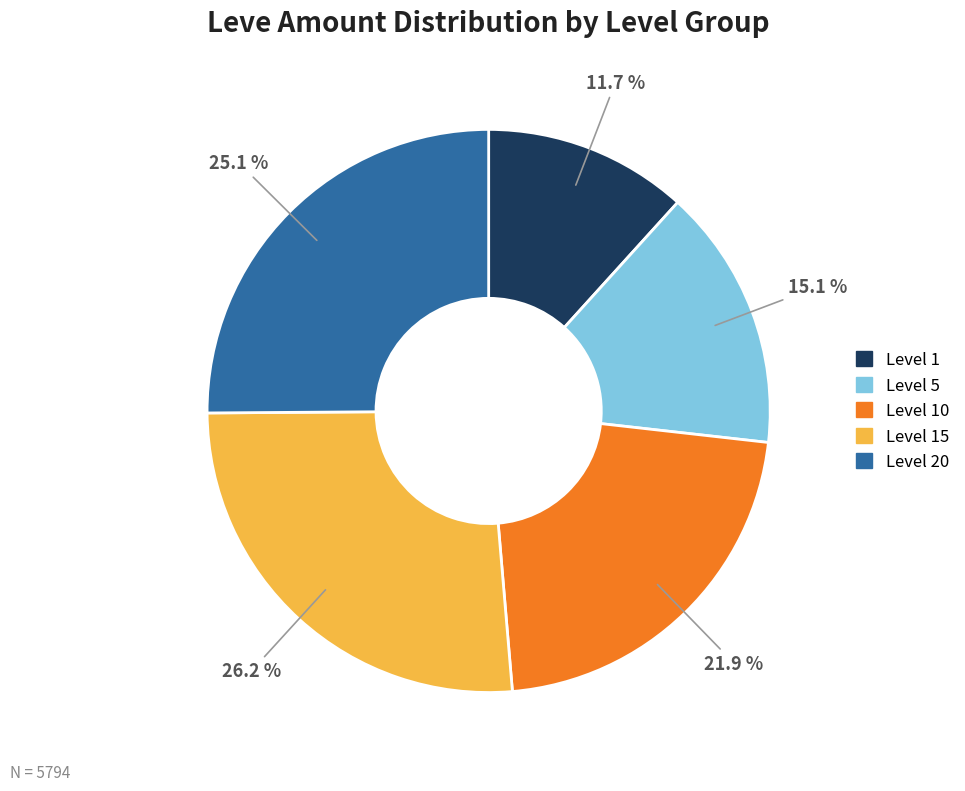

Is there any slice that represents more than half of the pie?

No